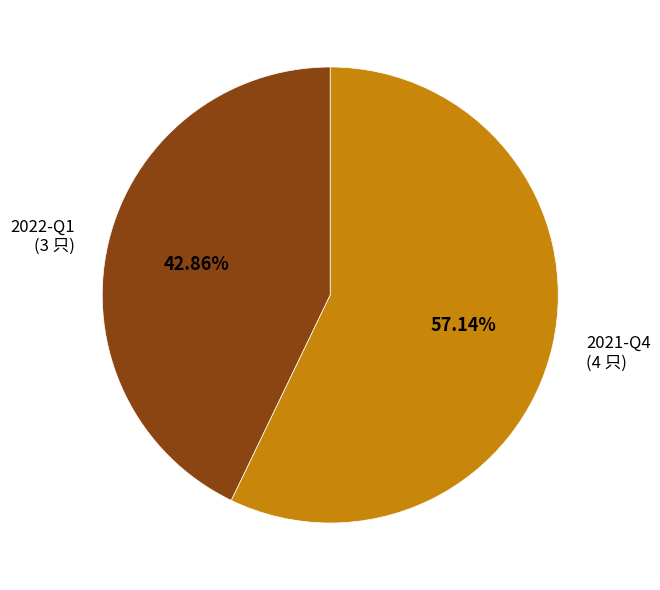

Which category accounts for the majority?

2021-Q4